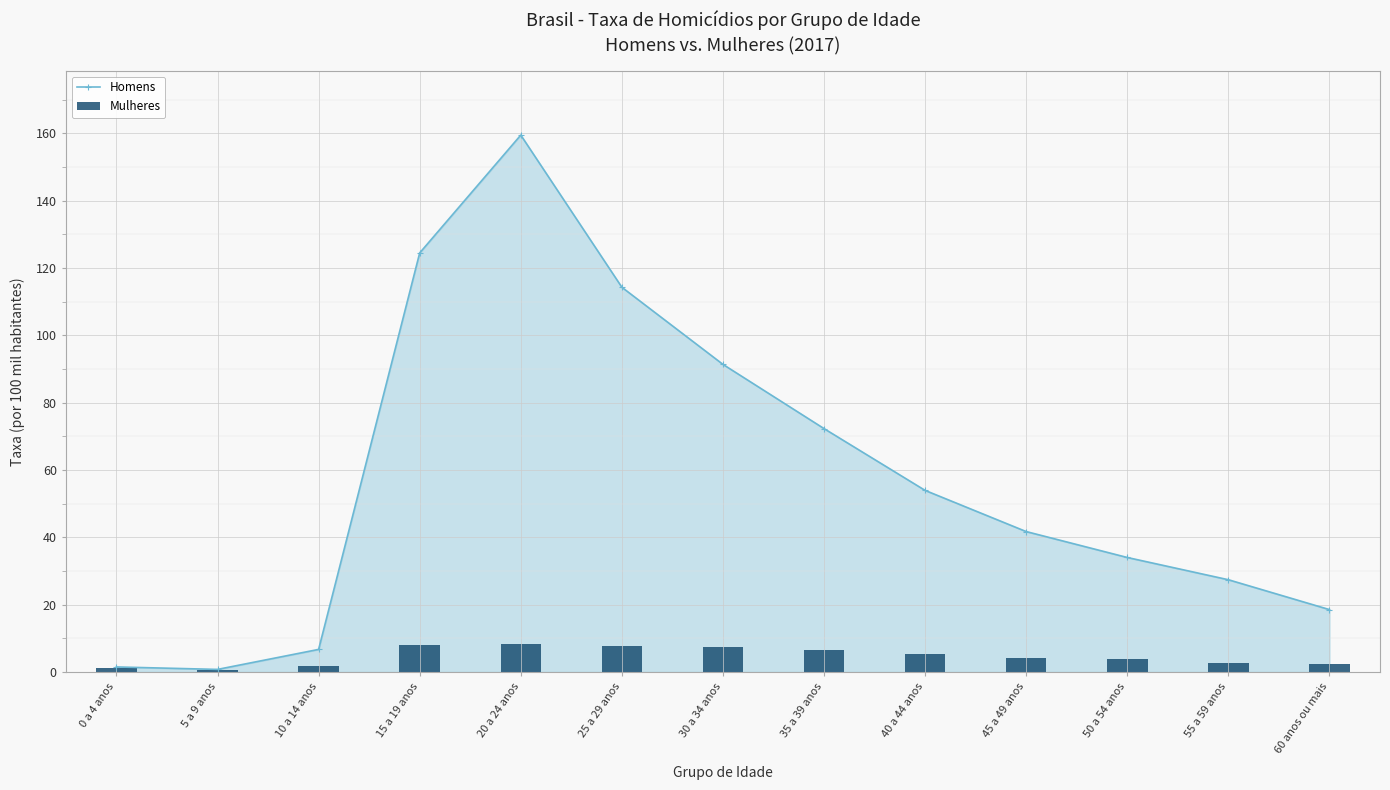

Where does the Homens series first go above 41?

15 a 19 anos